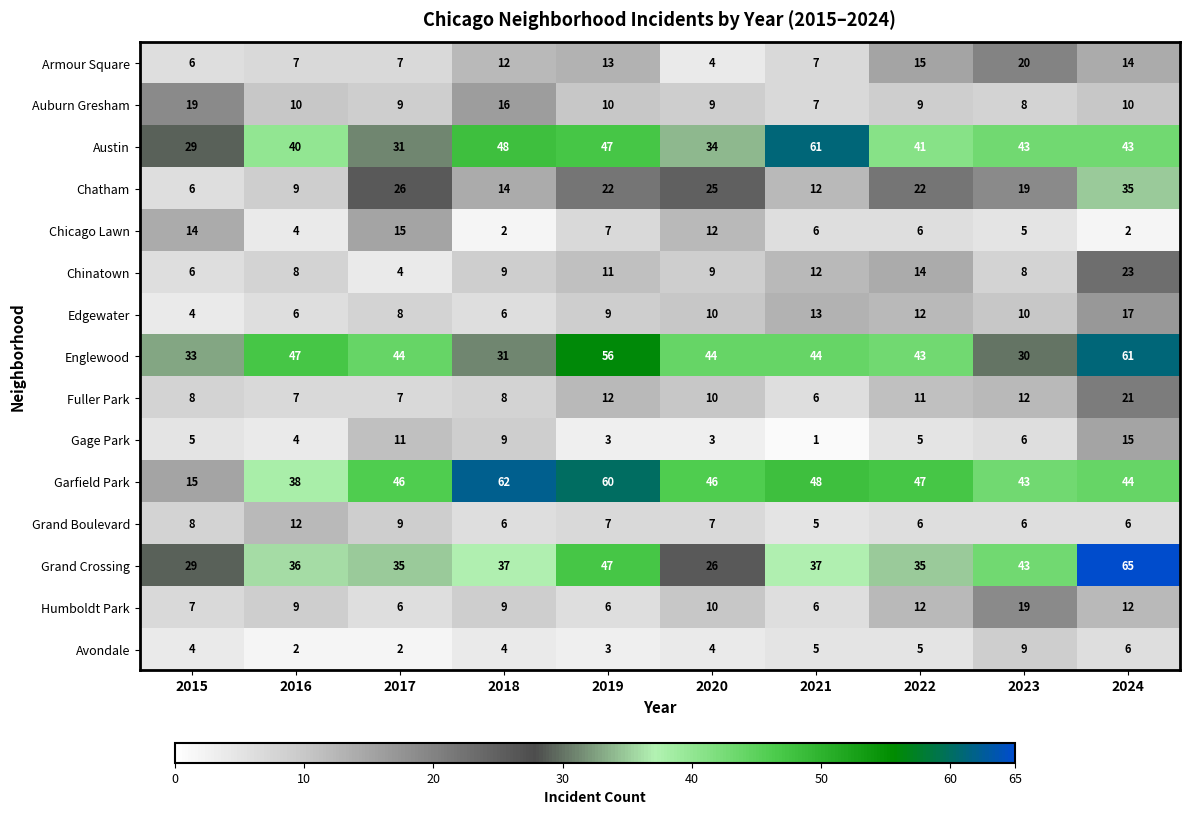

What is the total value across all series at 2022?

283